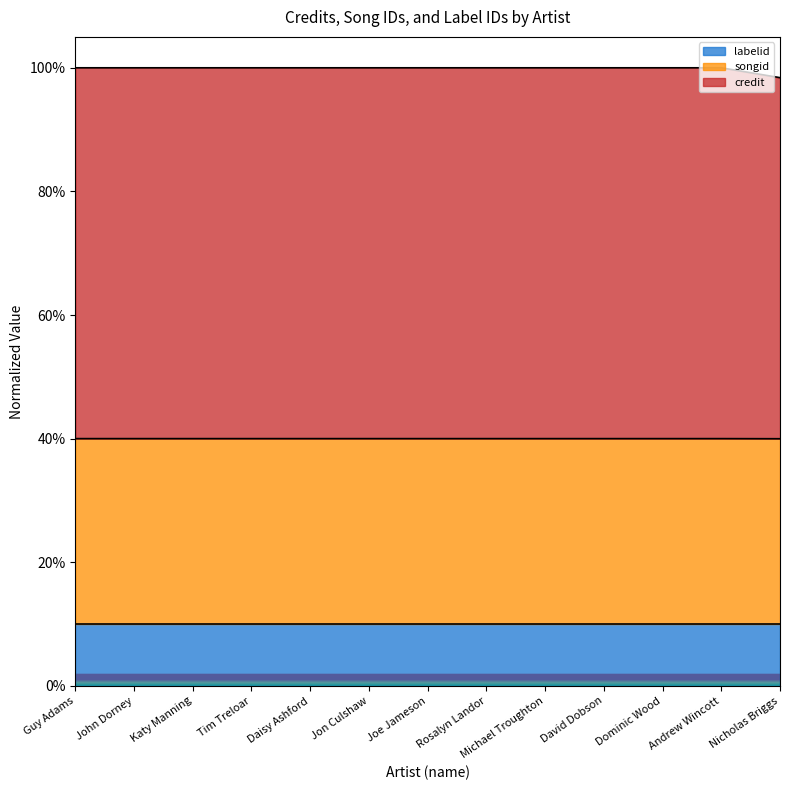

Does the chart have visible grid lines?

No